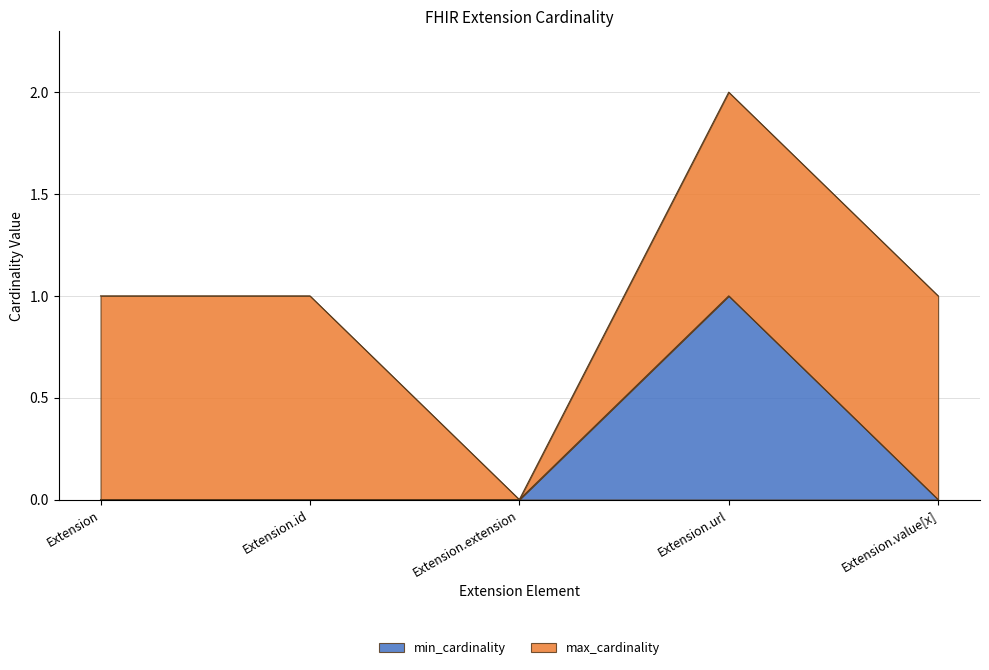

How many interior local peaks (higher than both neighbors) does the data have?

1